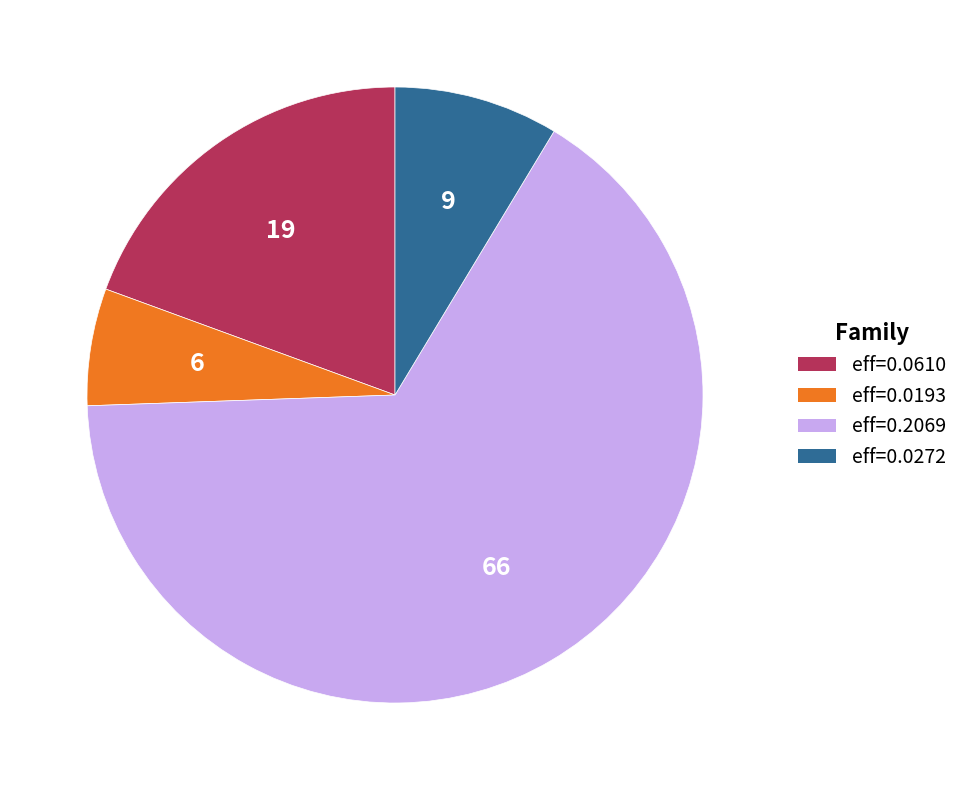

Count the number of slices in the pie.

4